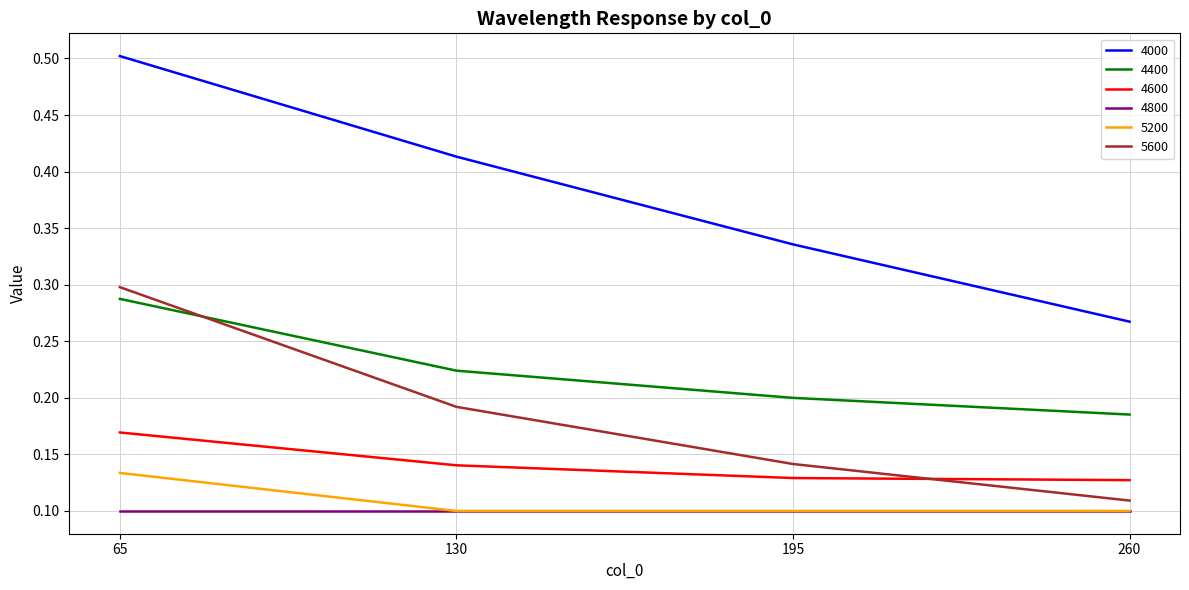

What are all the series names shown in the legend?

4000, 4400, 4600, 4800, 5200, 5600